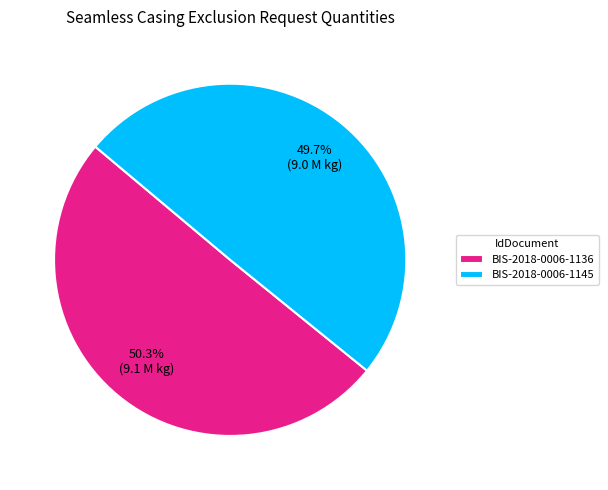

The BIS-2018-0006-1136 slice represents 50% of the pie. True or false?

True